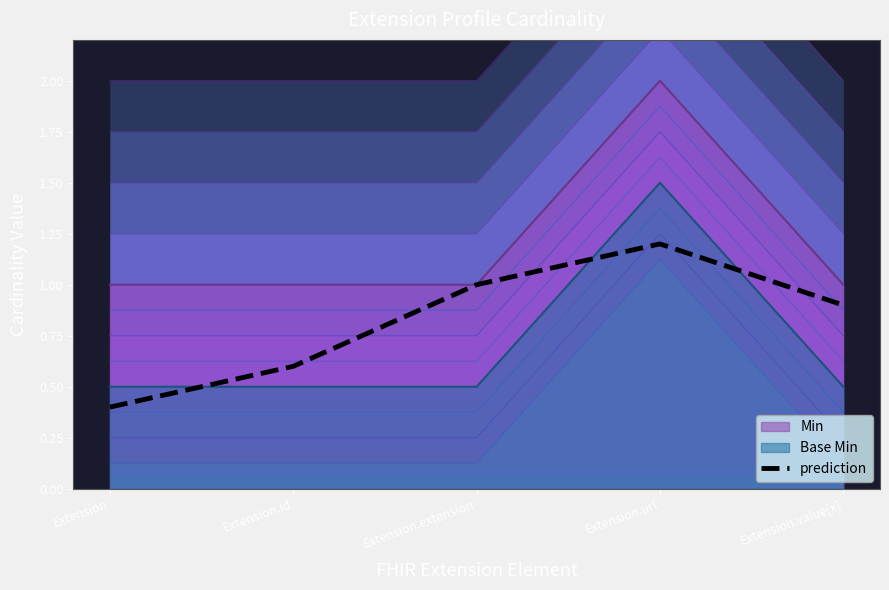

What is the label of the 2nd point from the right?

Extension.url